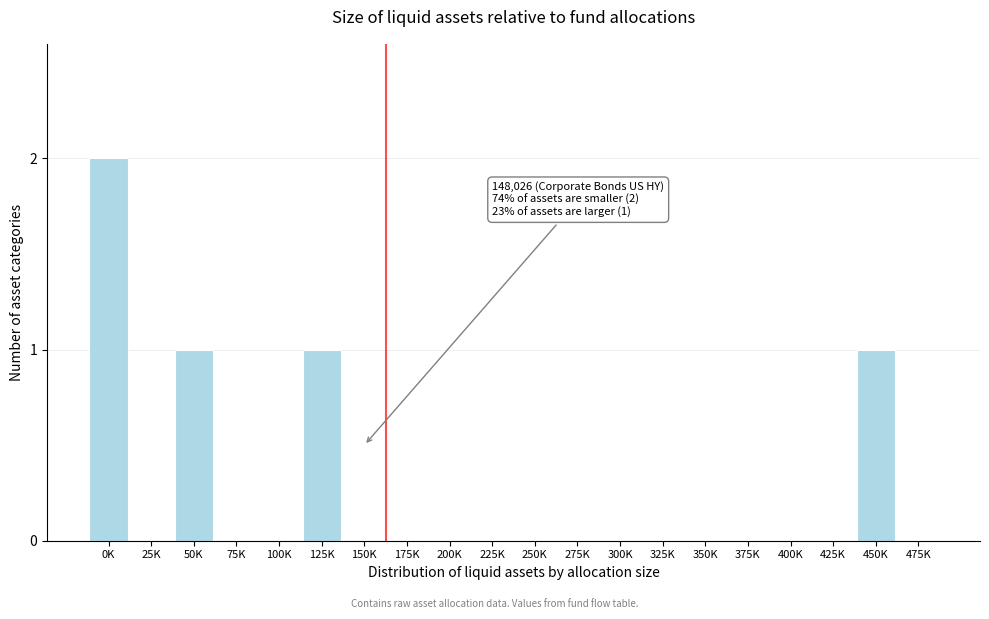

Reading left to right, what are all the values shown in this chart?

0K=2	25K=0	50K=1	75K=0	100K=0	125K=1	150K=0	175K=0	200K=0	225K=0	250K=0	275K=0	300K=0	325K=0	350K=0	375K=0	400K=0	425K=0	450K=1	475K=0